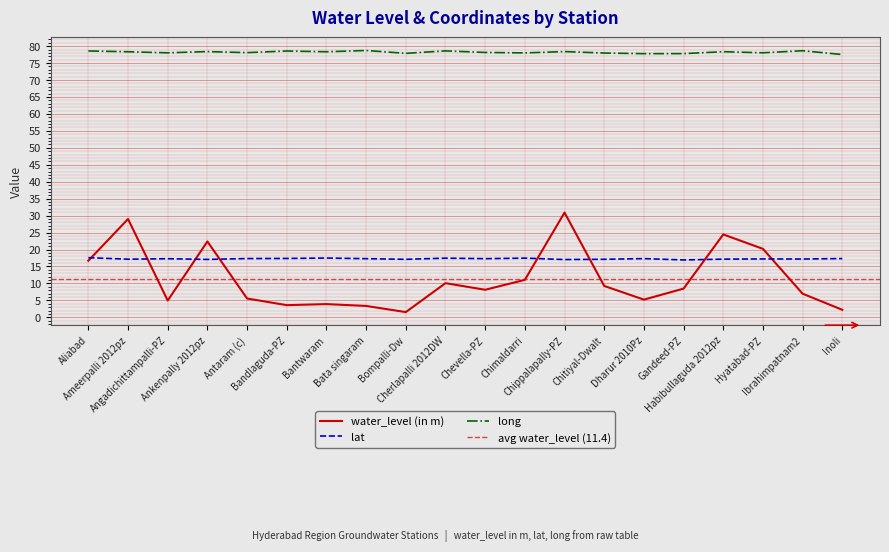

The value of water_level (in m) at Chimaldarri is 11.1. True or false?

True